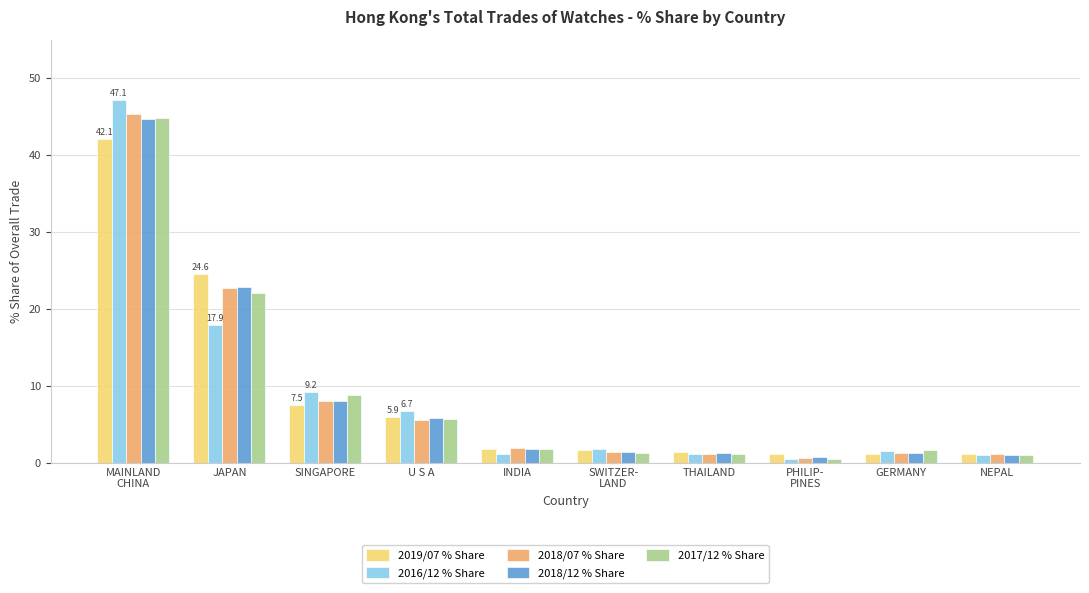

Is it true that 2018/12 % Share equals 8.7 at JAPAN?

False